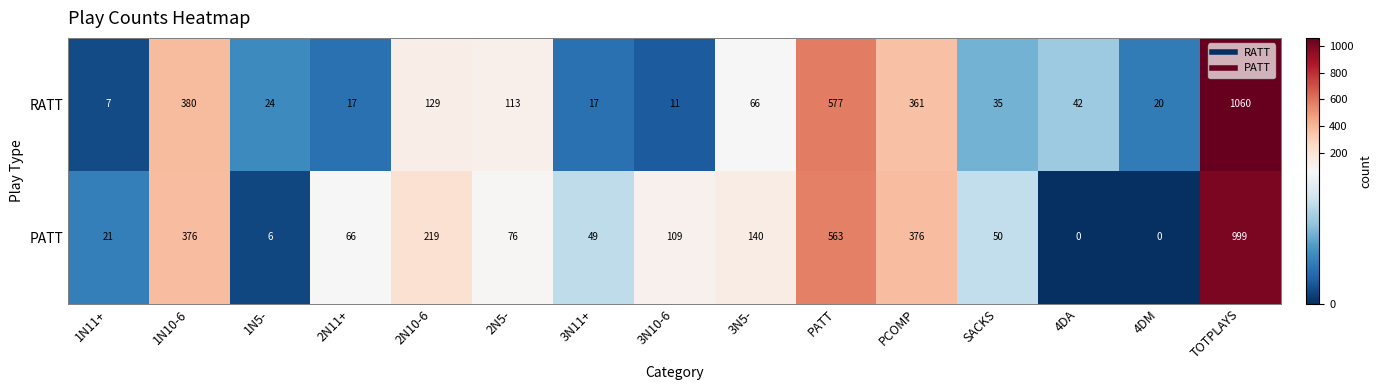

Where does the RATT series first go above 42?

1N10-6